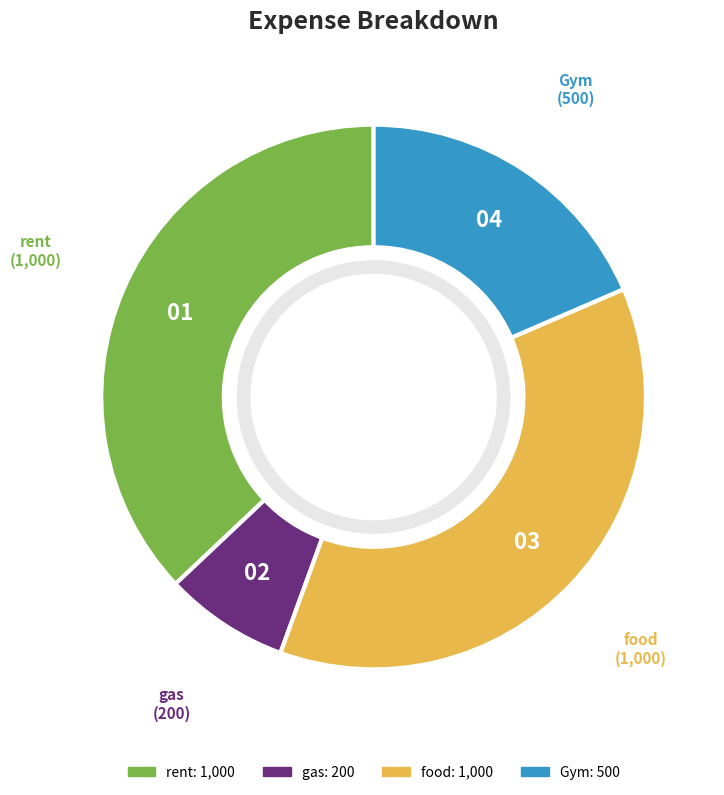

Count the number of slices in the pie.

4